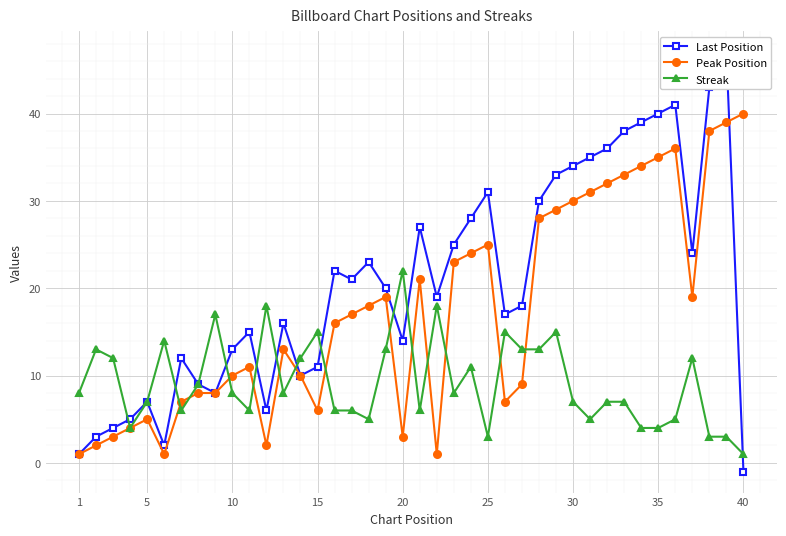

How many data points in Last Position are less than 20?

20